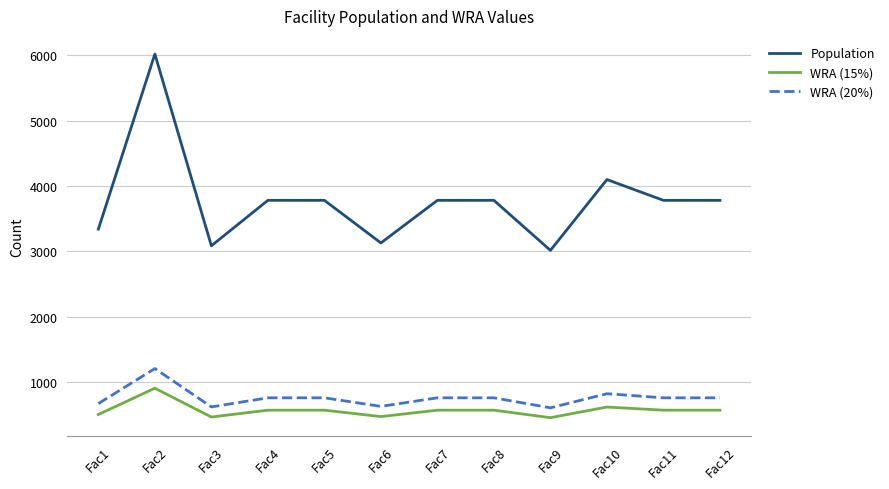

Where is the first local maximum for Population?

Fac2